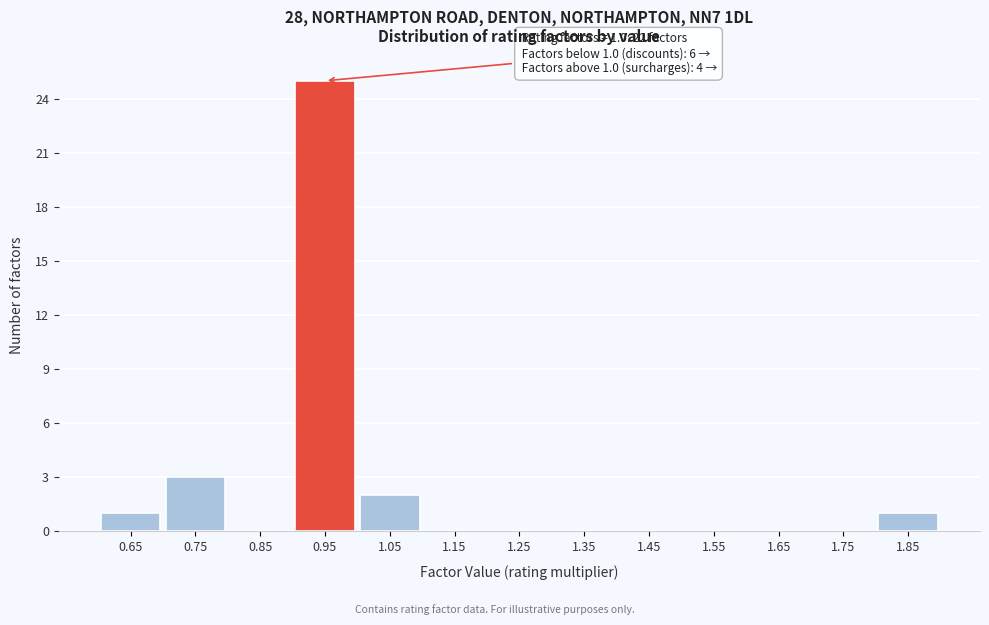

Reading left to right, list all the values displayed in this chart.

0.65=1	0.75=3	0.85=0	0.95=25	1.05=2	1.15=0	1.25=0	1.35=0	1.45=0	1.55=0	1.65=0	1.75=0	1.85=1